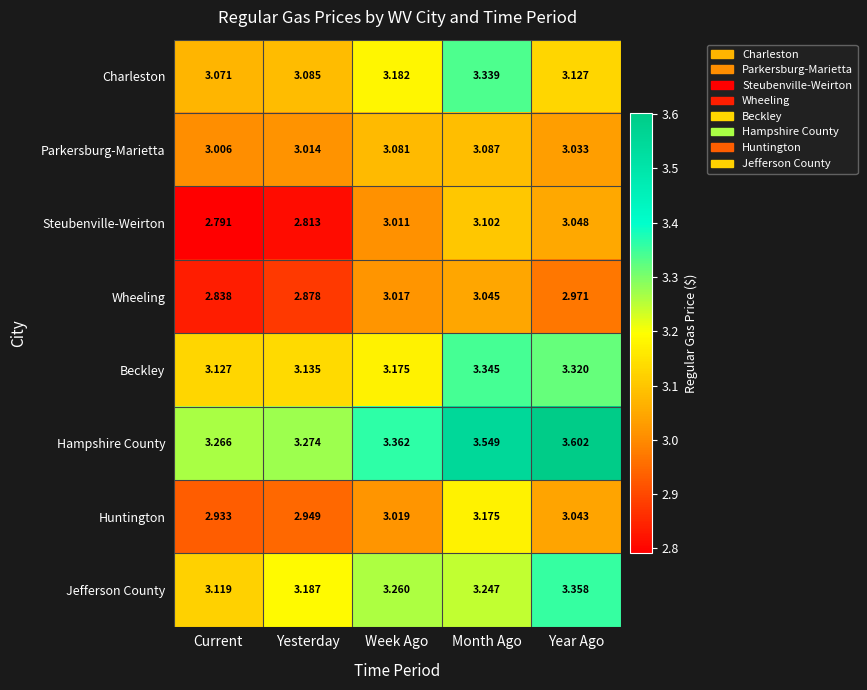

What is the total value across all series at Year Ago?

25.5